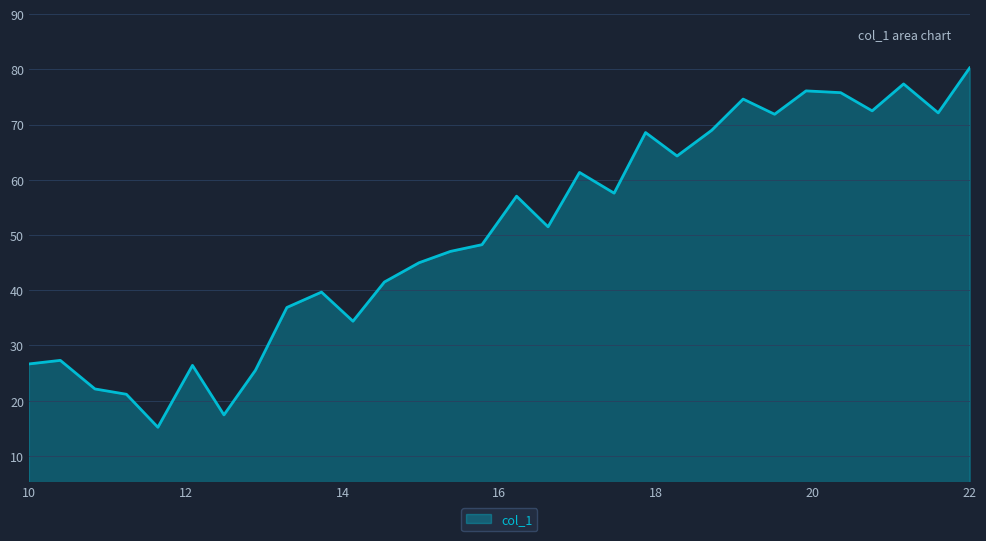

What is the maximum value shown in the chart?

80.3